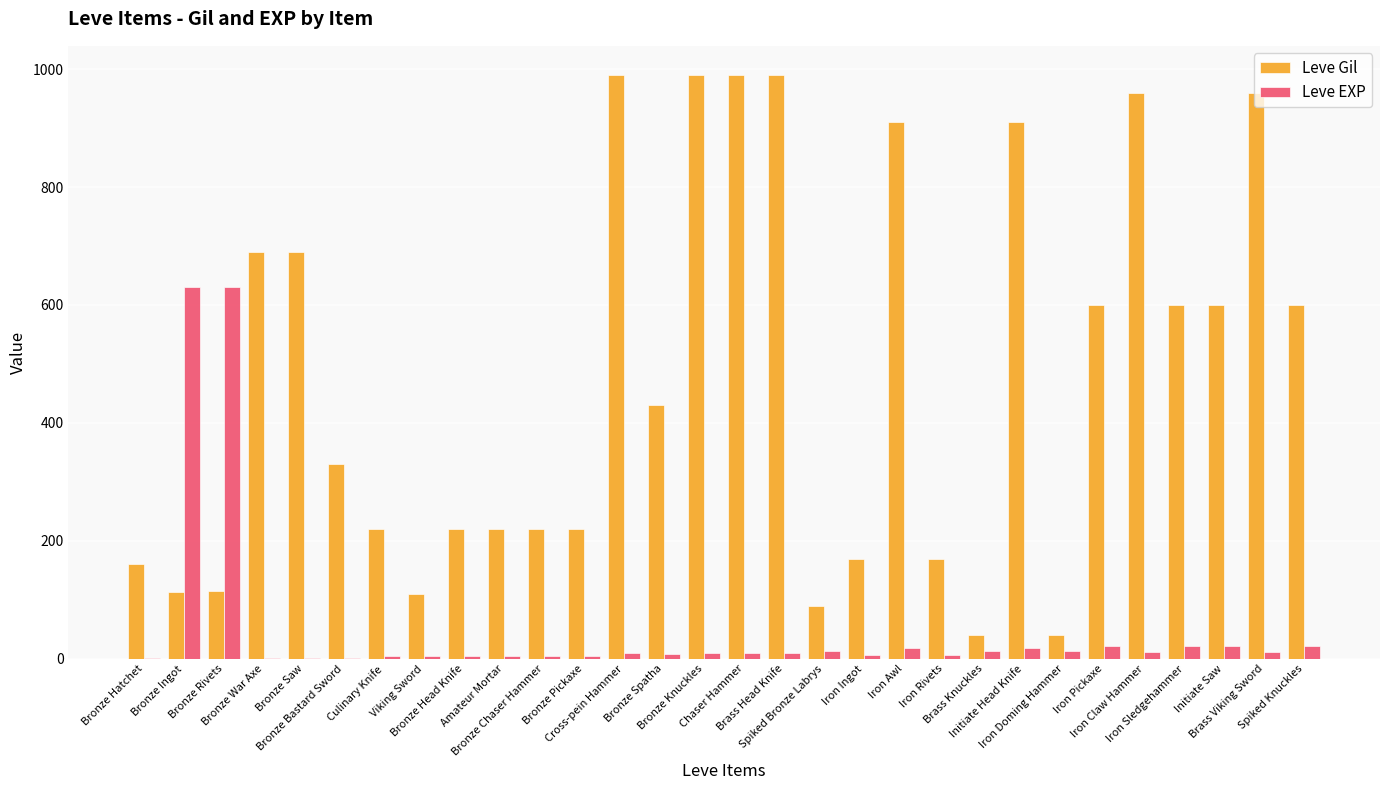

Which series has the largest total across all categories?

Leve Gil